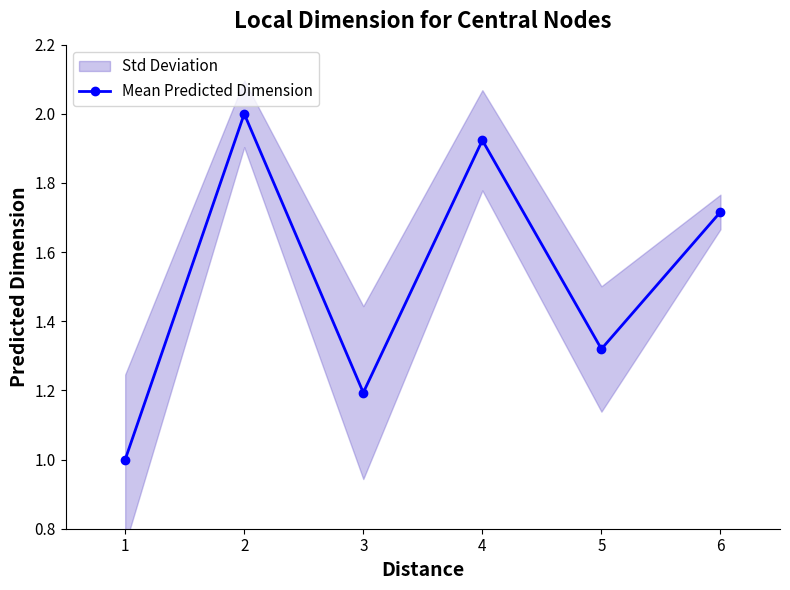

Rank the categories by Mean Predicted Dimension value from lowest to highest.

1, 3, 5, 6, 4, 2